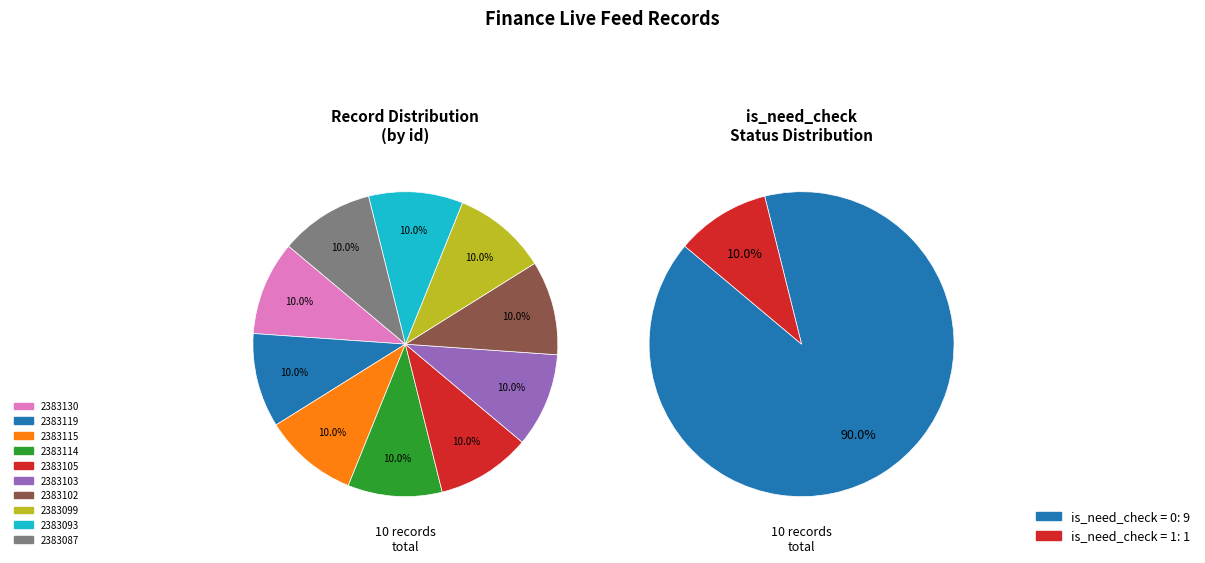

Rank the categories by value from lowest to highest.

2383130, 2383119, 2383115, 2383105, 2383103, 2383102, 2383099, 2383093, 2383087, 2383114